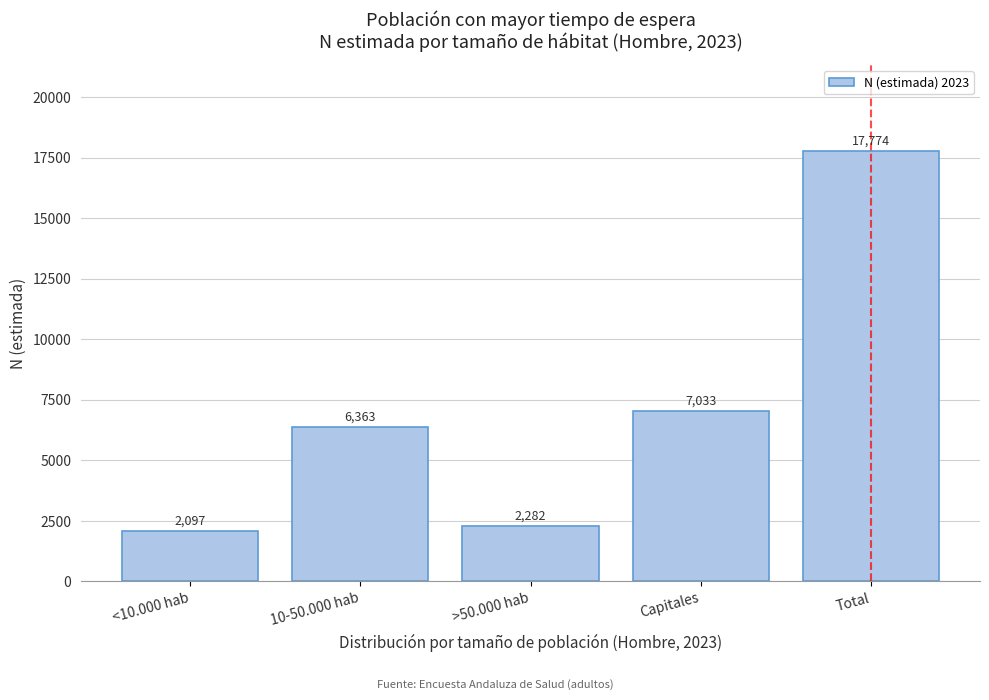

Reading left to right, transcribe all the data shown in this chart.

<10.000 hab=2097	10-50.000 hab=6363	>50.000 hab=2282	Capitales=7033	Total=17774